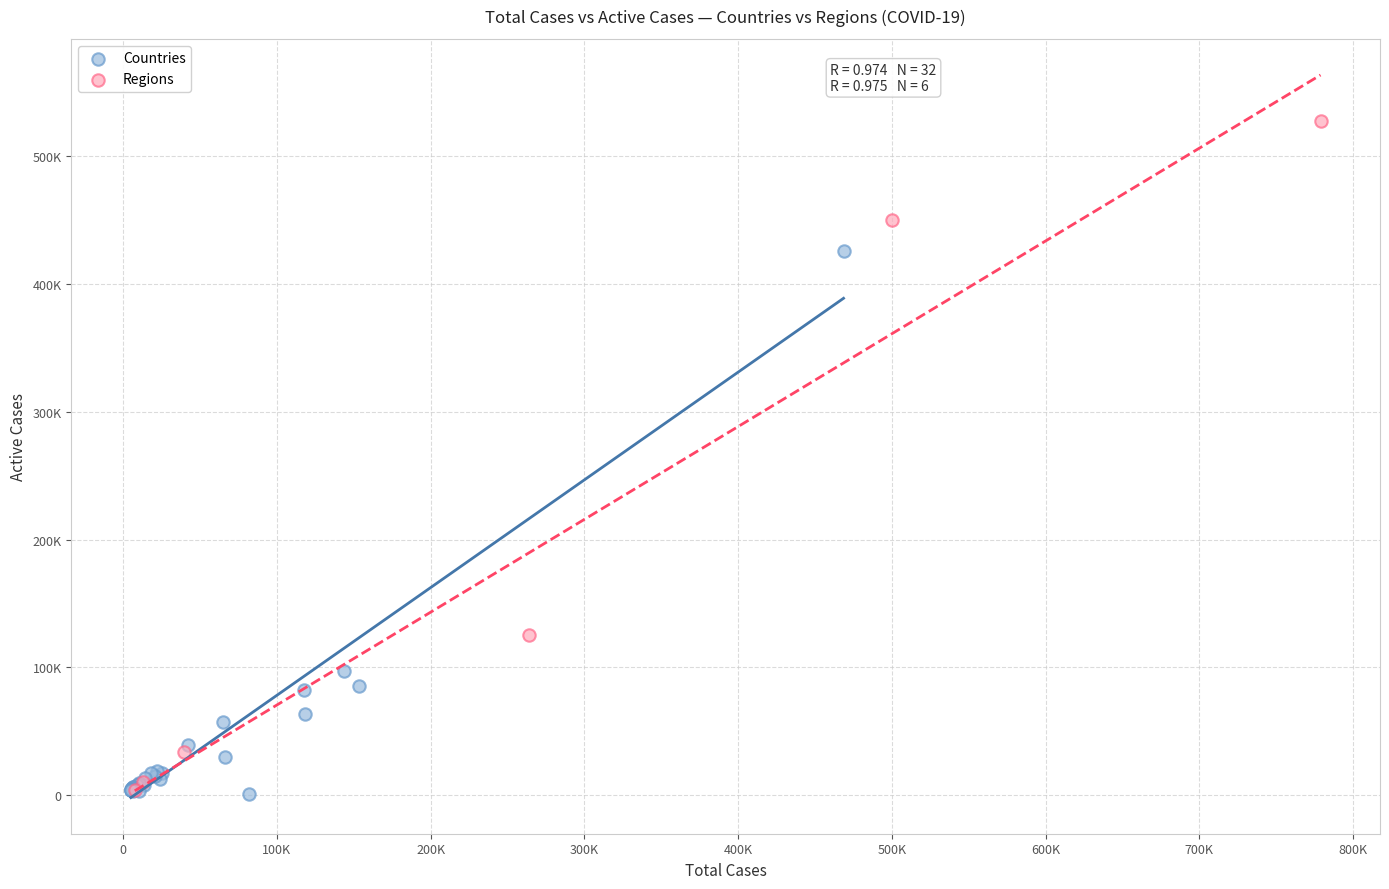

What are all the series names shown in the legend?

Countries, Regions